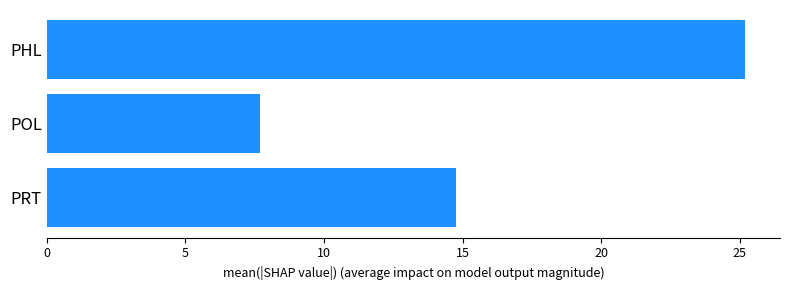

The value at PHL is 25.2. True or false?

True